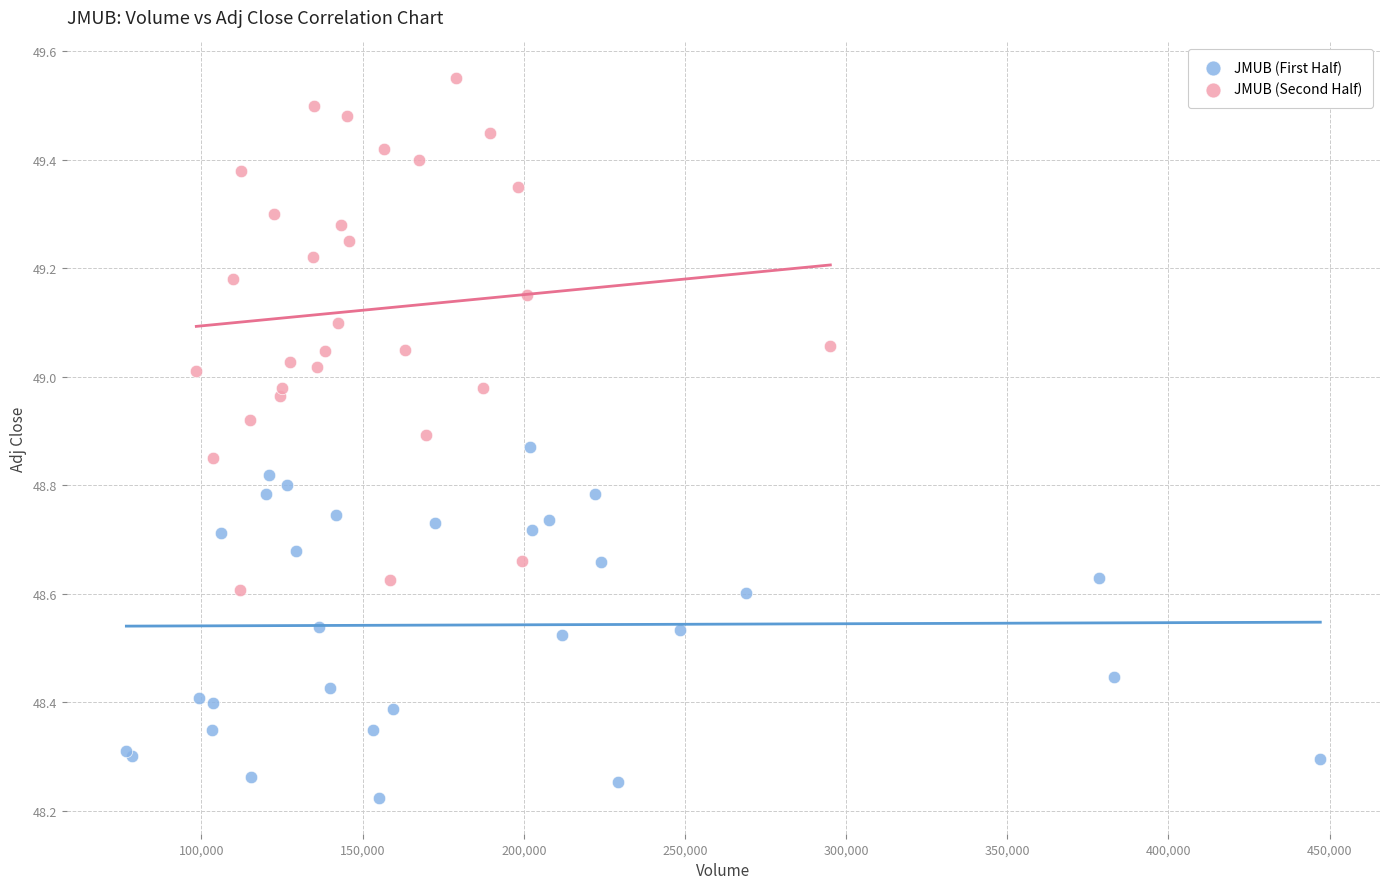

Which series contains the highest Y value?

JMUB (Second Half)